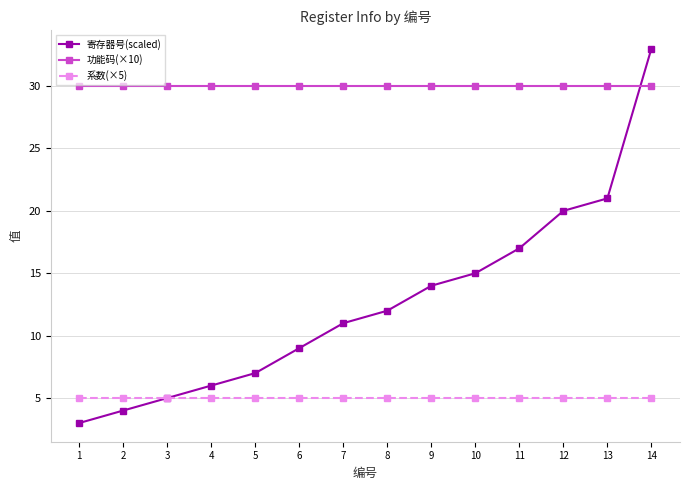

At how many categories does at least one series exceed 12?

14